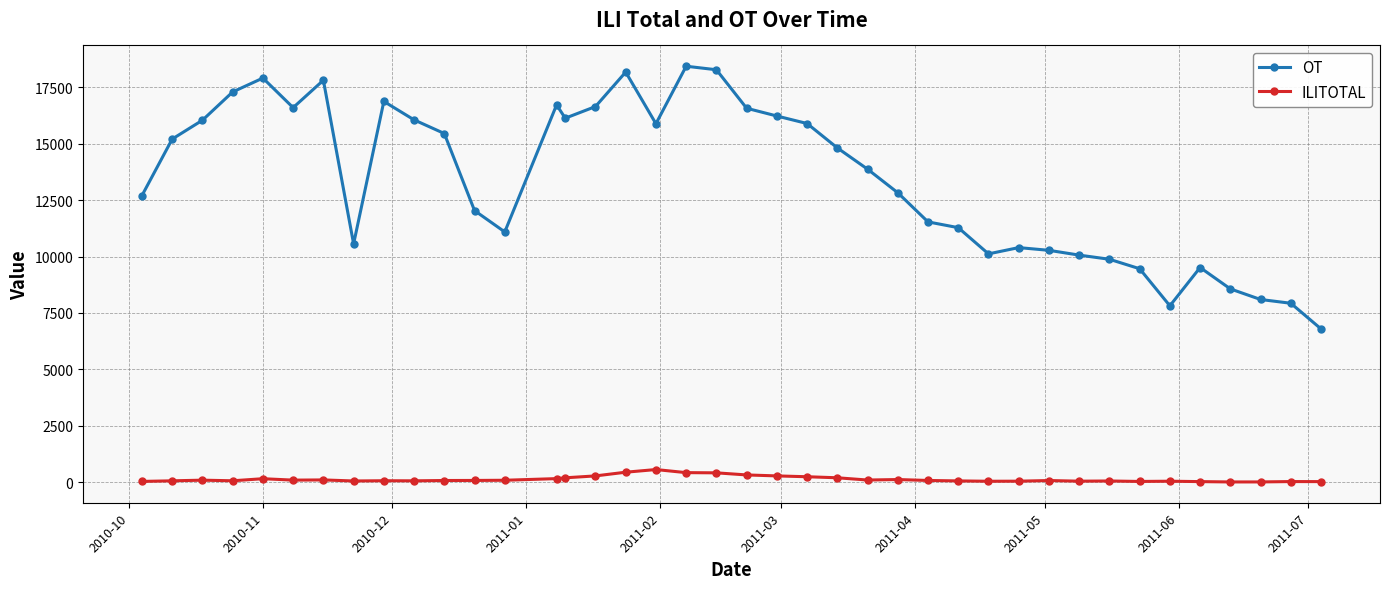

What is the minimum value for OT?

6790